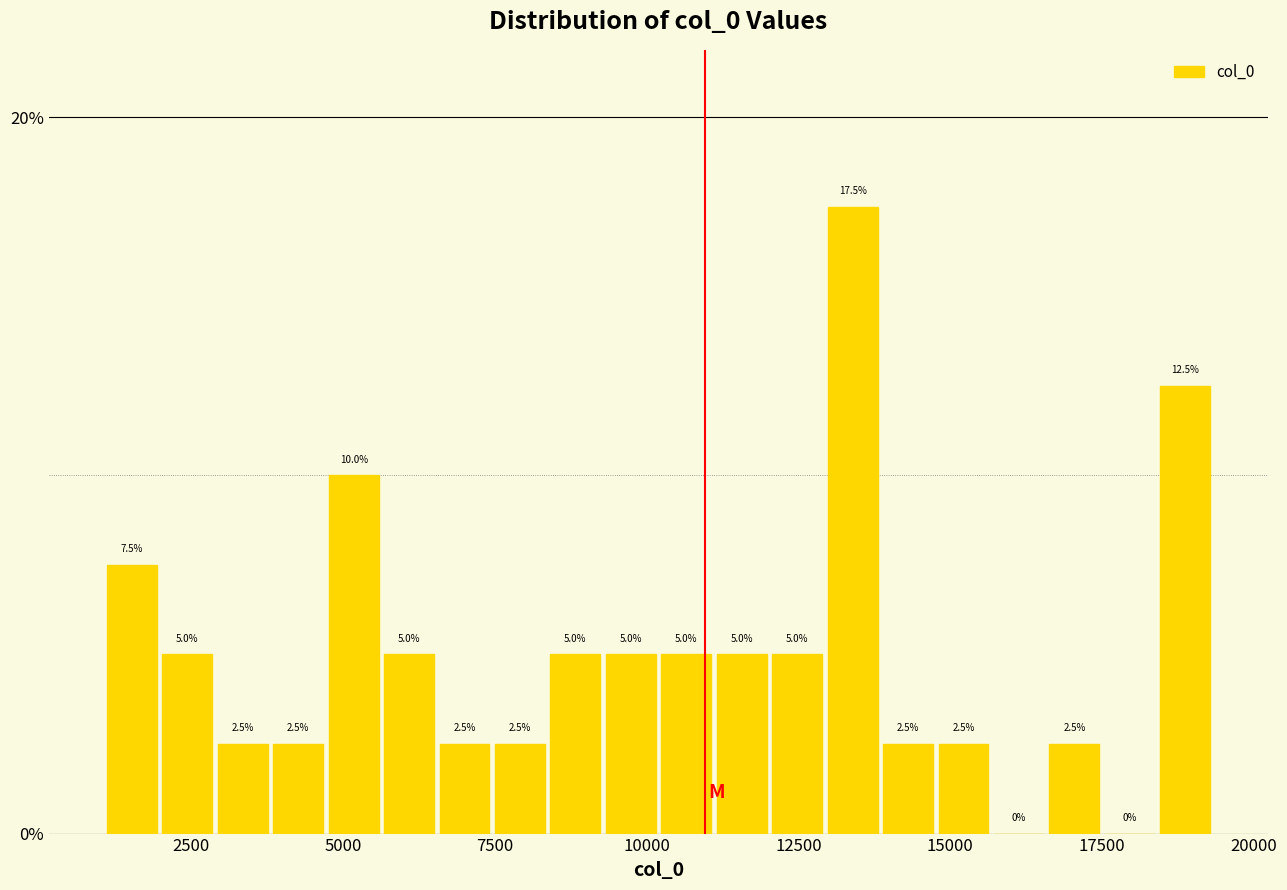

Read against the x-axis, roughly where is the centre of the tallest bar?

13500